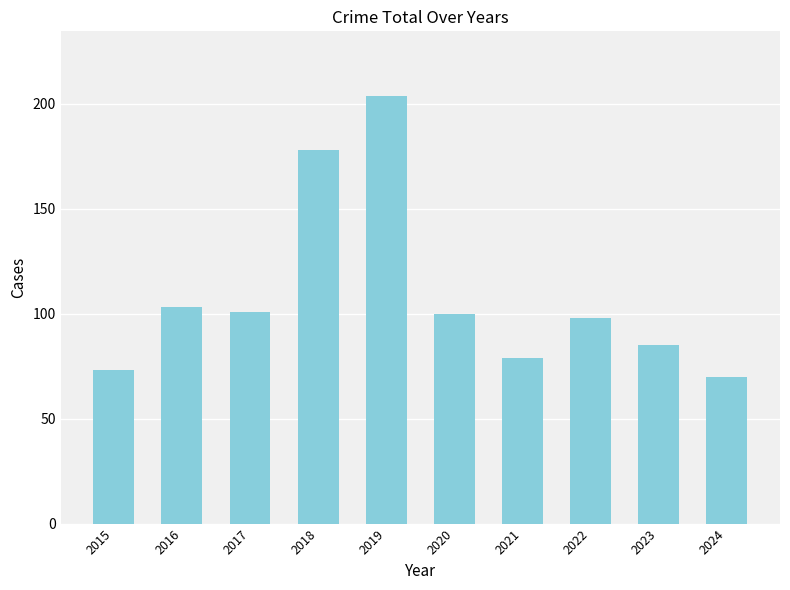

Where is the data nearest to the value 137?

2016